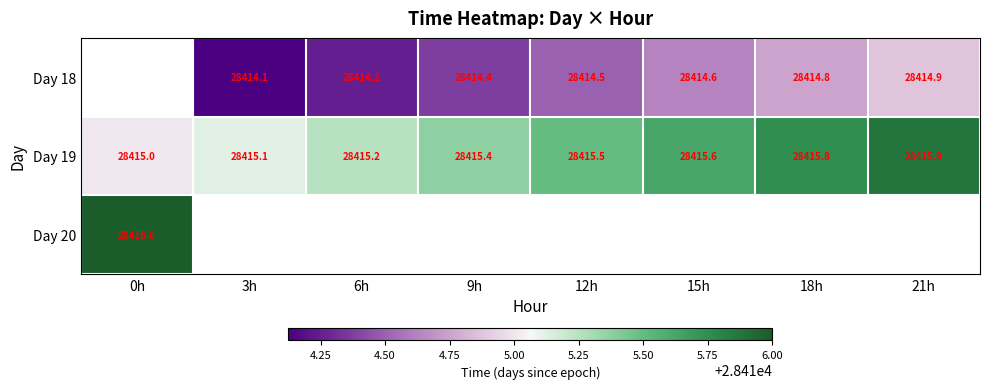

Is the value of Day 18 at 15h greater than the value of Day 19 at 0h?

No